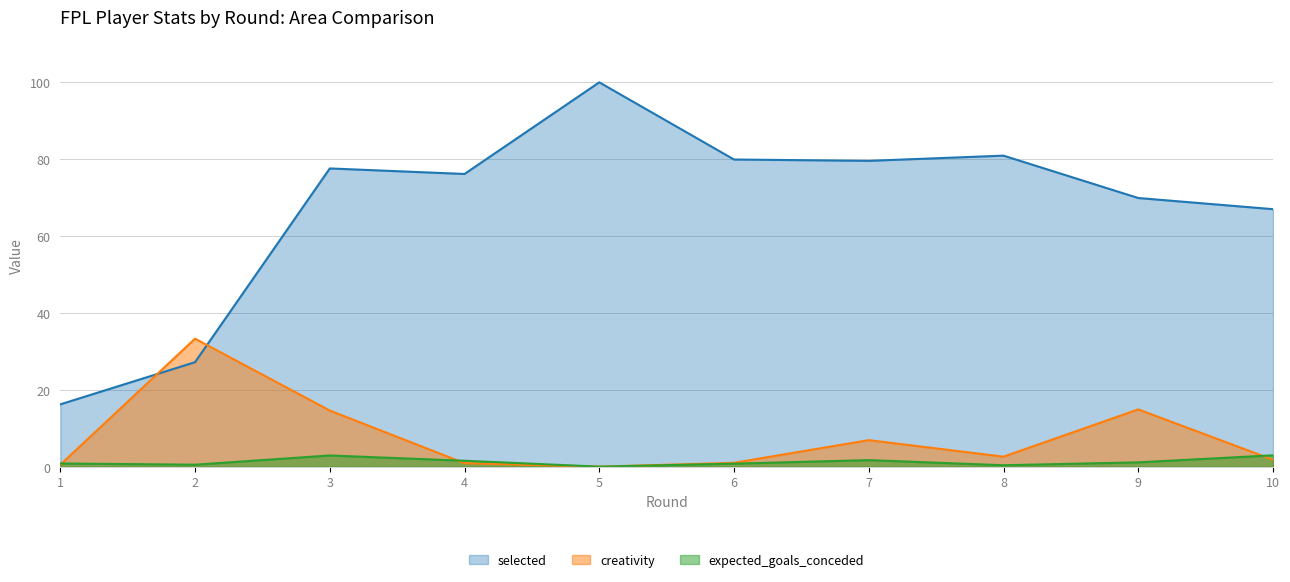

Reading left to right, extract all data points from this chart.

creativity: 0.5	33.3	14.6	0.9	0.0	1.0	6.9	2.6	14.9	1.8
expected_goals_conceded: 0.8	0.5	2.9	1.5	0.0	0.8	1.7	0.4	1.1	3.0
selected: 16.2	27.2	77.6	76.2	100.0	79.9	79.6	80.9	69.9	67.0